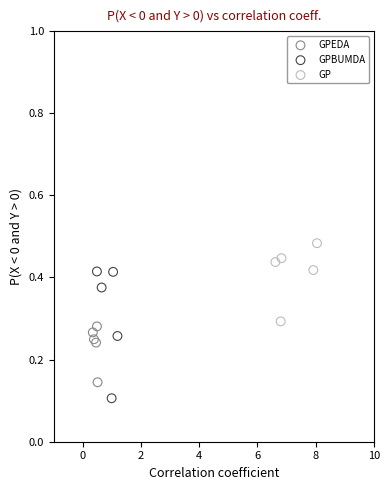

Which series contains the highest Y value?

GP